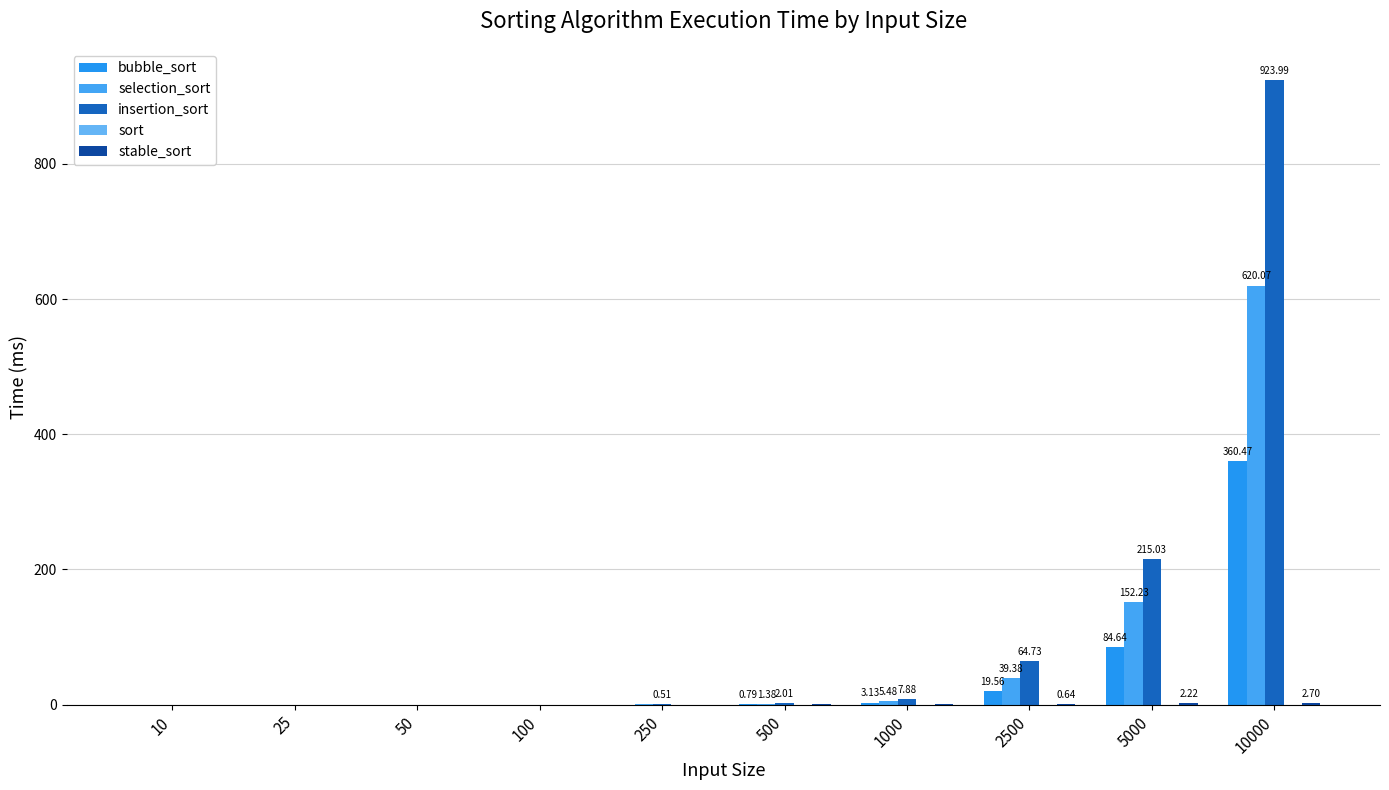

Between 10 and 5000, which series saw the biggest shift?

insertion_sort